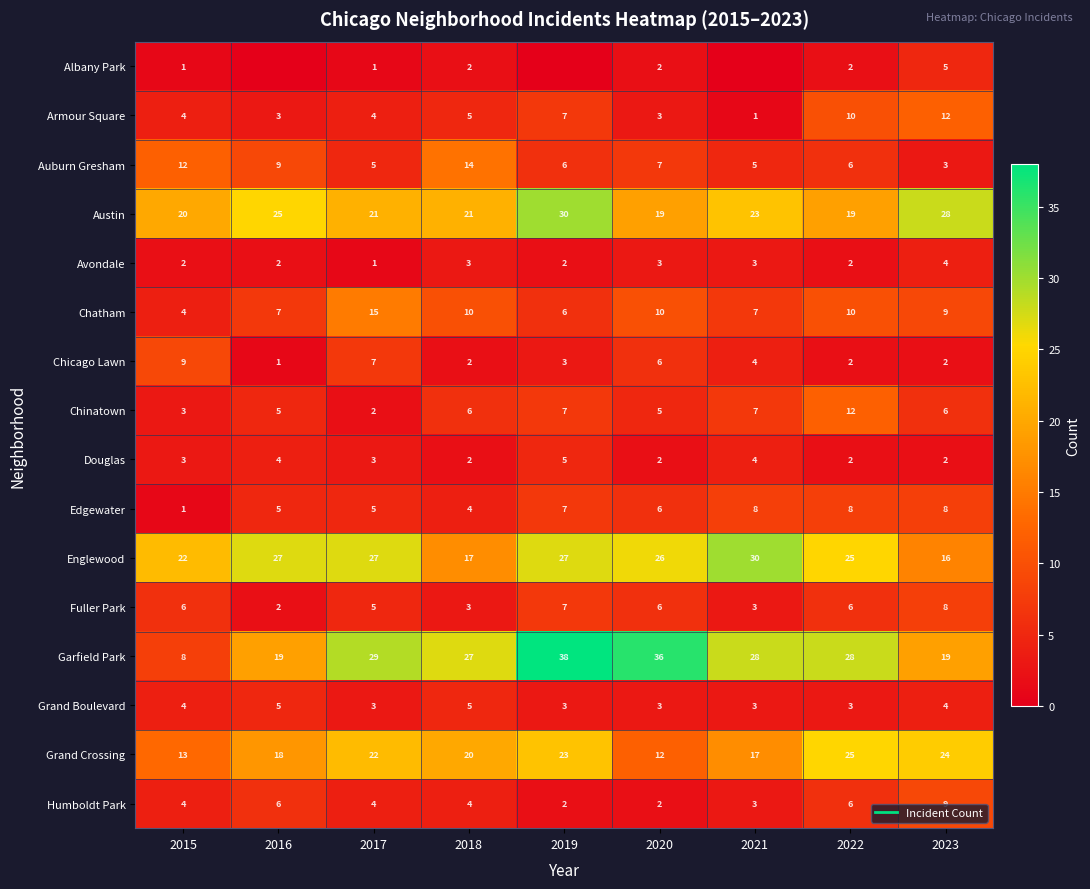

Between 2019 and 2020, which series saw the biggest shift?

Austin